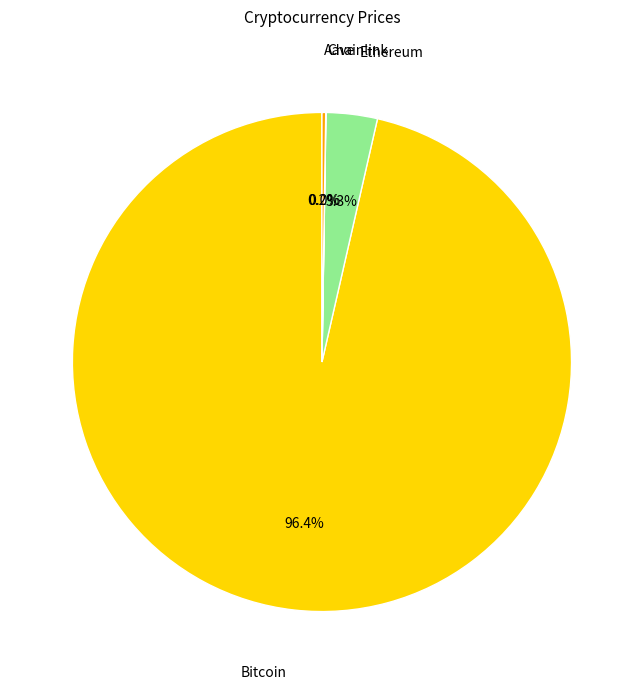

Which category accounts for the majority?

Bitcoin